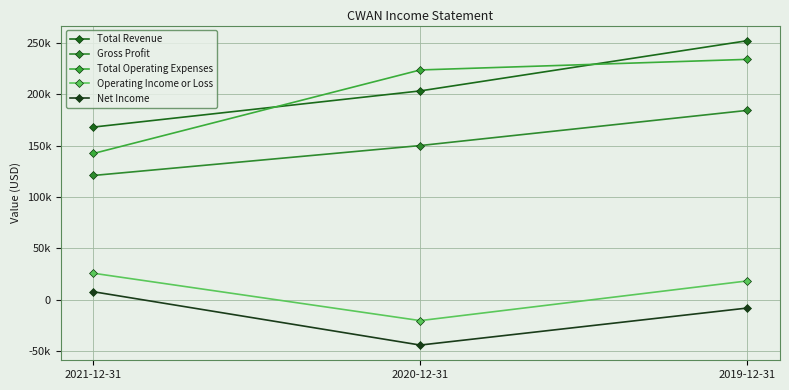

What is the label of the 2nd point from the left?

2020-12-31